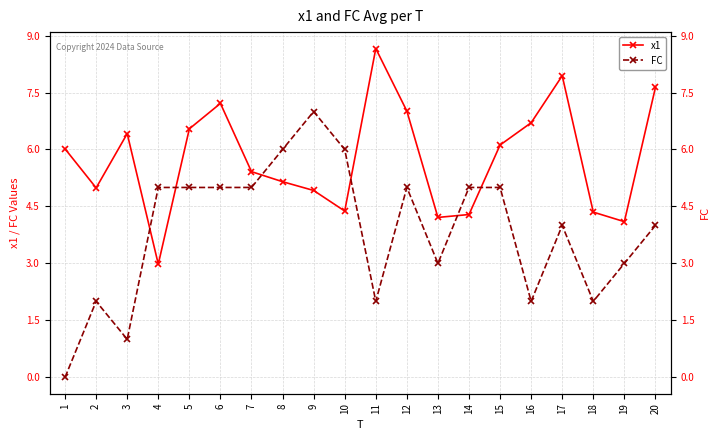

Reading right to left, list all the values displayed in this chart.

x1: 20=7.6	19=4.1	18=4.4	17=7.9	16=6.7	15=6.1	14=4.3	13=4.2	12=7.0	11=8.7	10=4.4	9=4.9	8=5.2	7=5.4	6=7.2	5=6.5	4=3.0	3=6.4	2=5.0	1=6.0
FC: 20=4.0	19=3.0	18=2.0	17=4.0	16=2.0	15=5.0	14=5.0	13=3.0	12=5.0	11=2.0	10=6.0	9=7.0	8=6.0	7=5.0	6=5.0	5=5.0	4=5.0	3=1.0	2=2.0	1=0.0